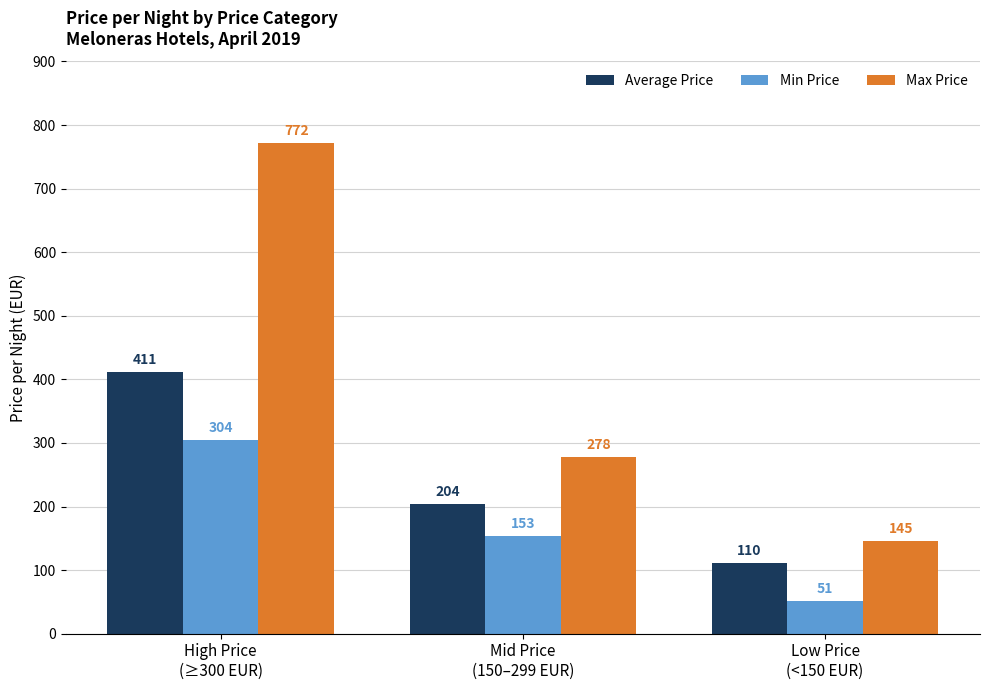

Which series has the largest range (max minus min)?

Max Price